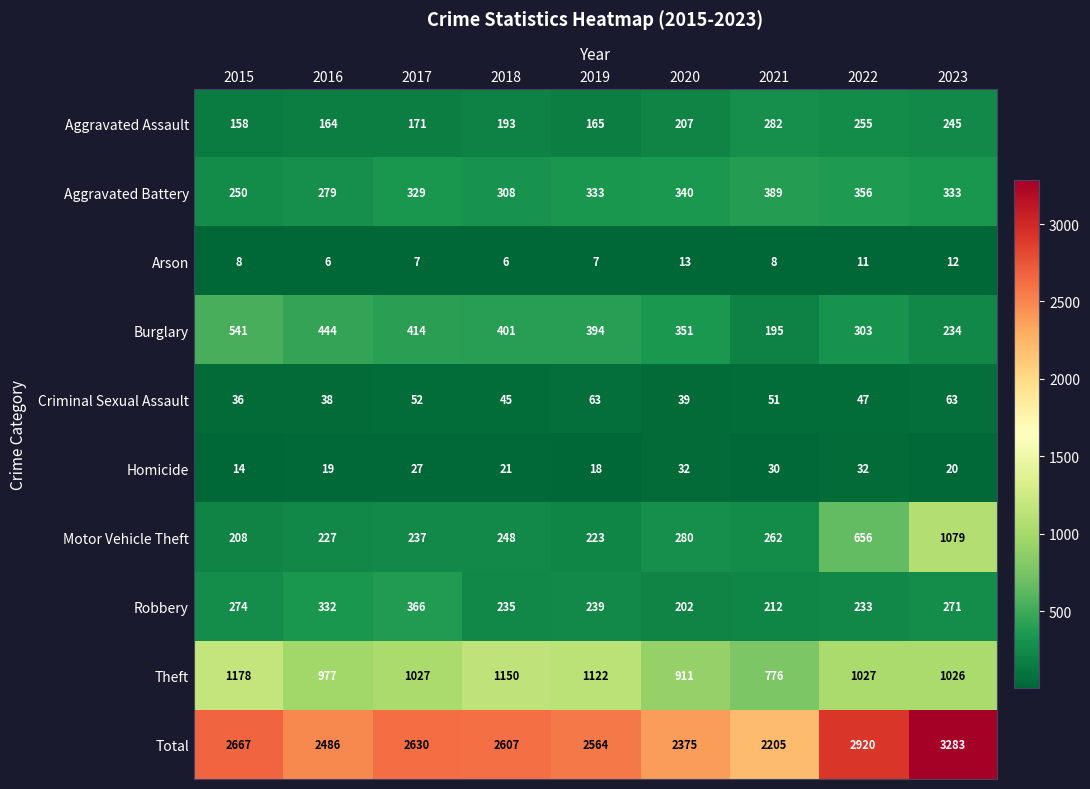

At how many categories does at least one series exceed 2437?

7